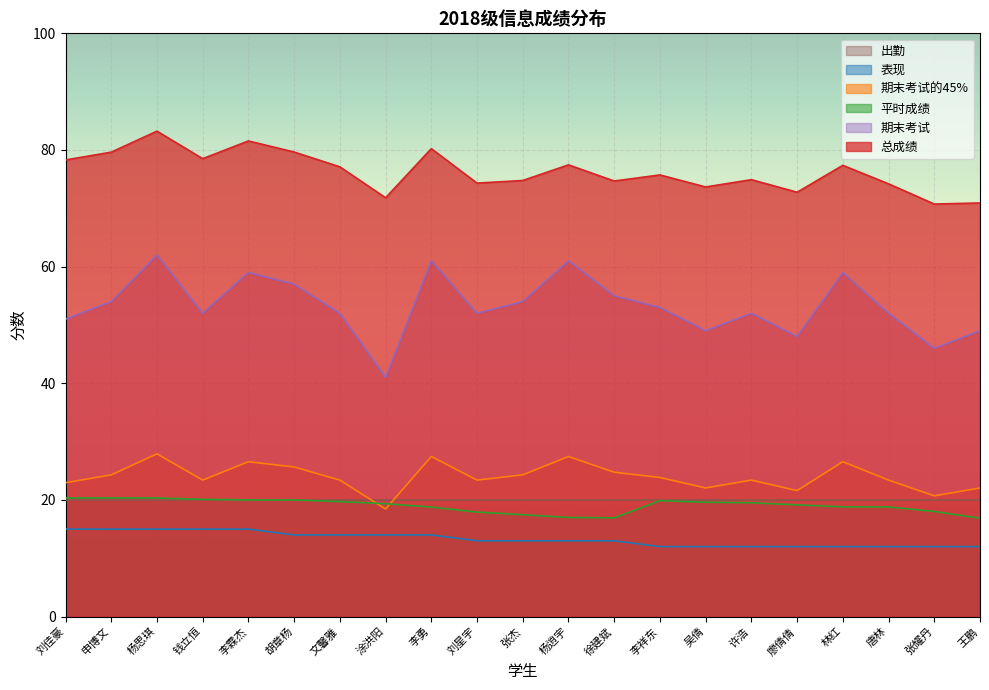

Reading left to right, list all the values displayed in this chart.

总成绩: 78.3	79.6	83.2	78.5	81.5	79.7	77.1	71.8	80.2	74.3	74.8	77.5	74.7	75.7	73.7	74.9	72.8	77.4	74.2	70.7	70.9
期末考试的45%: 22.9	24.3	27.9	23.4	26.6	25.6	23.4	18.4	27.4	23.4	24.3	27.4	24.8	23.9	22.1	23.4	21.6	26.6	23.4	20.7	22.1
平时成绩: 20.3	20.3	20.3	20.1	20.0	20.0	19.7	19.4	18.8	17.9	17.5	17.0	16.9	19.9	19.6	19.5	19.2	18.8	18.8	18.0	16.9
表现: 15.0	15.0	15.0	15.0	15.0	14.0	14.0	14.0	14.0	13.0	13.0	13.0	13.0	12.0	12.0	12.0	12.0	12.0	12.0	12.0	12.0
期末考试: 51.0	54.0	62.0	52.0	59.0	57.0	52.0	41.0	61.0	52.0	54.0	61.0	55.0	53.0	49.0	52.0	48.0	59.0	52.0	46.0	49.0